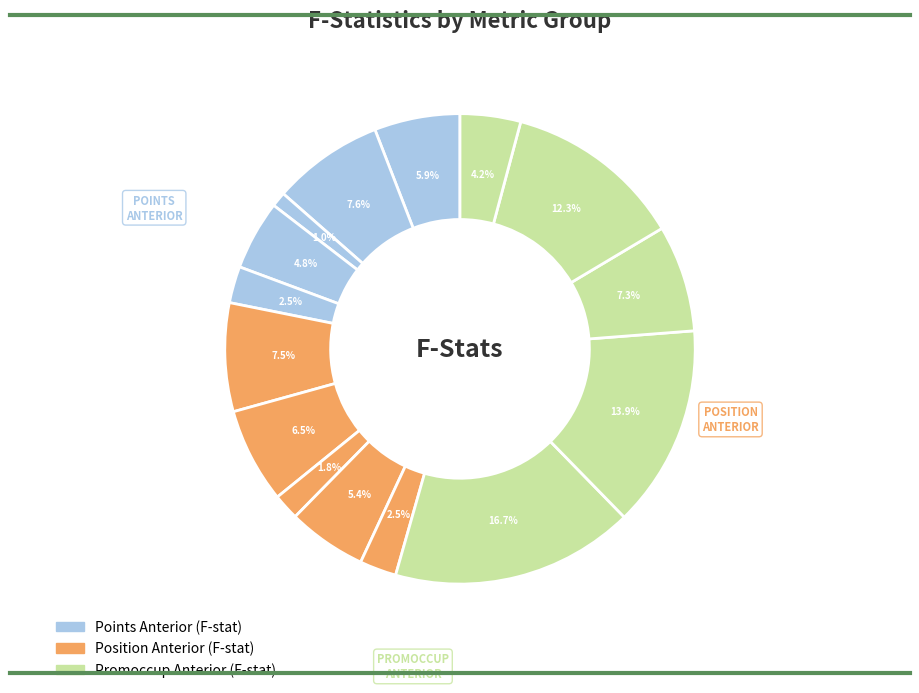

Count the number of slices in the pie.

15